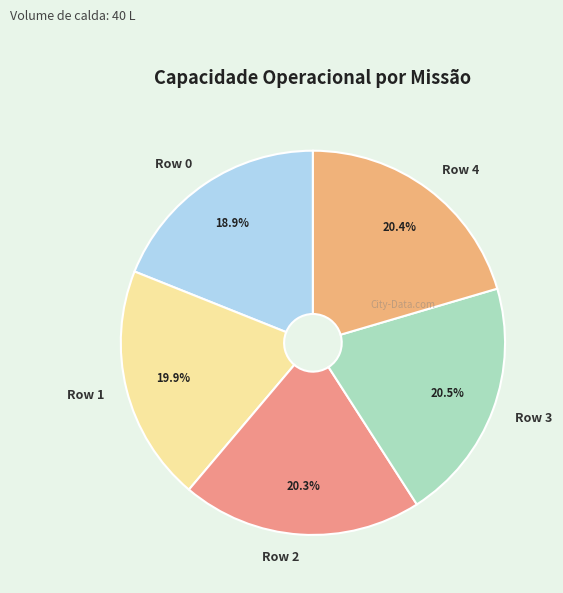

How many segments does this pie chart have?

5